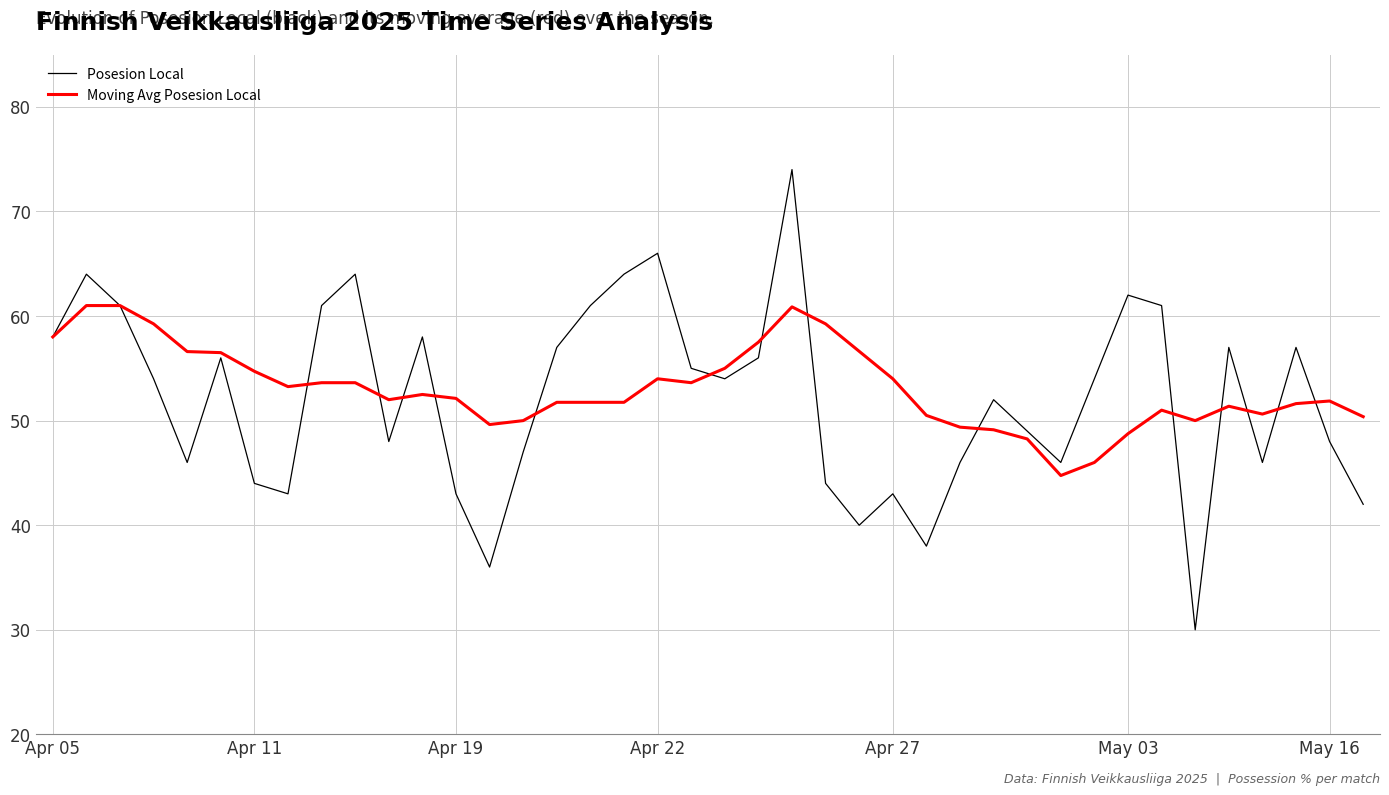

Does the chart display data point markers on the line(s)?

No